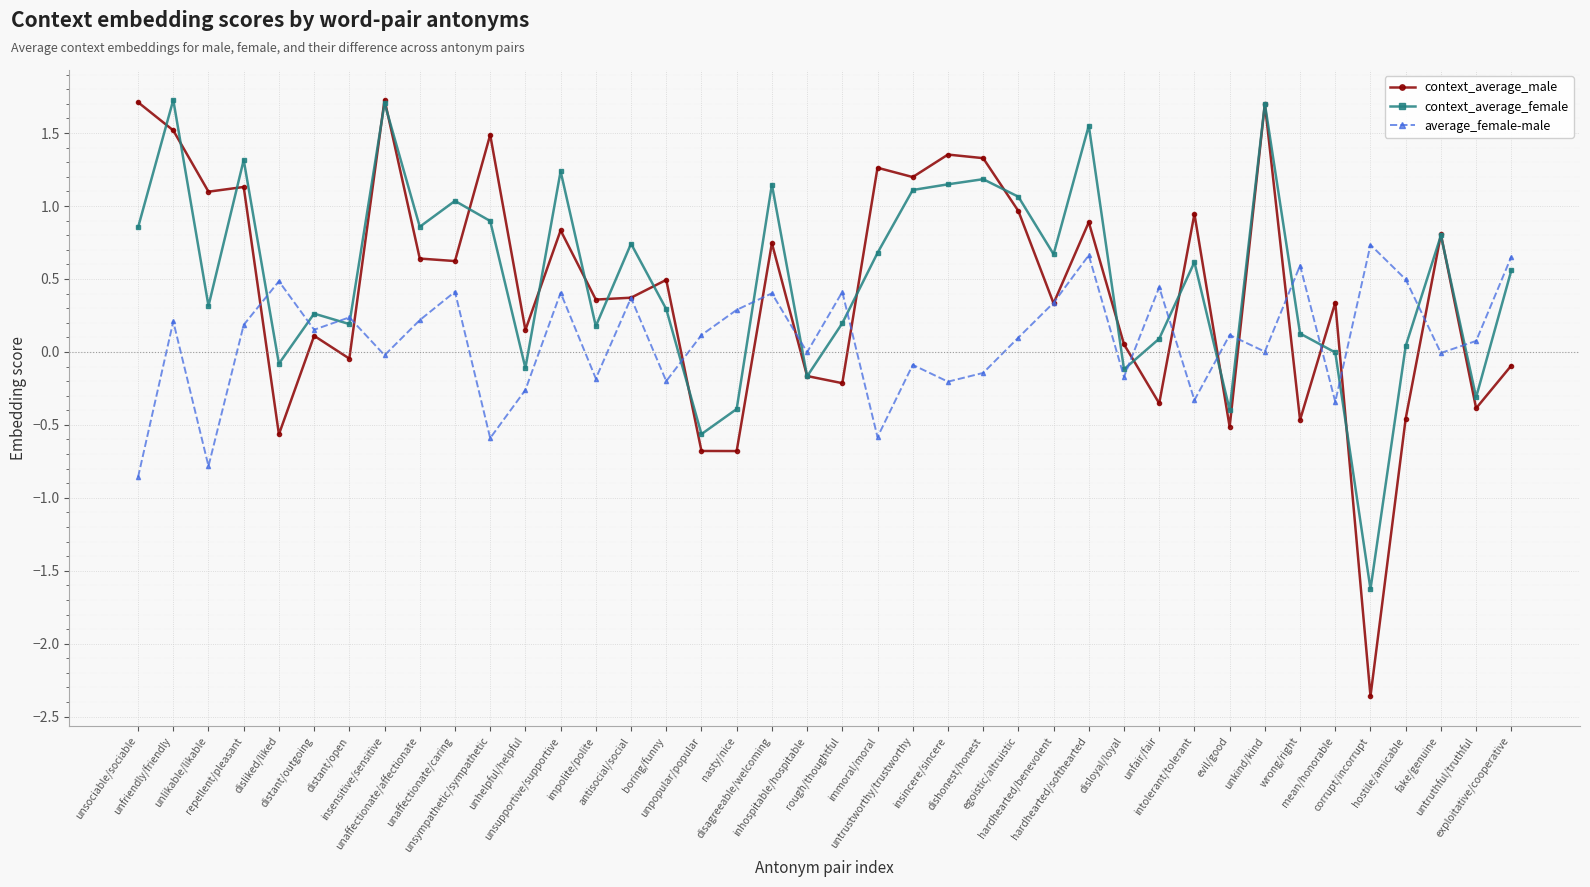

What is the value of the average_female-male point at the 25th from the left?

-0.1